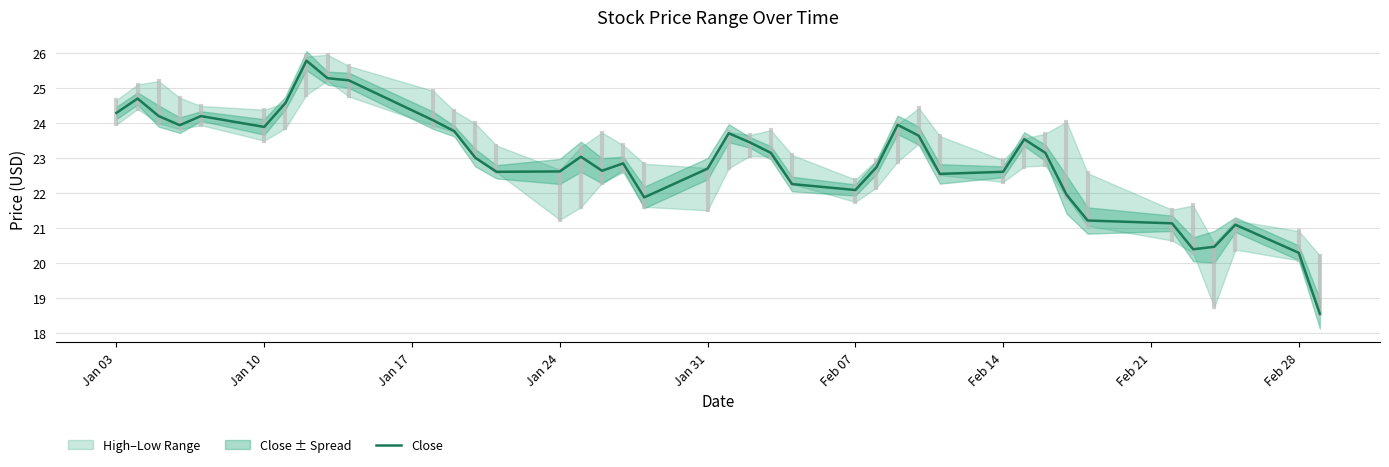

What is the lowest value of the Close series?

18.6